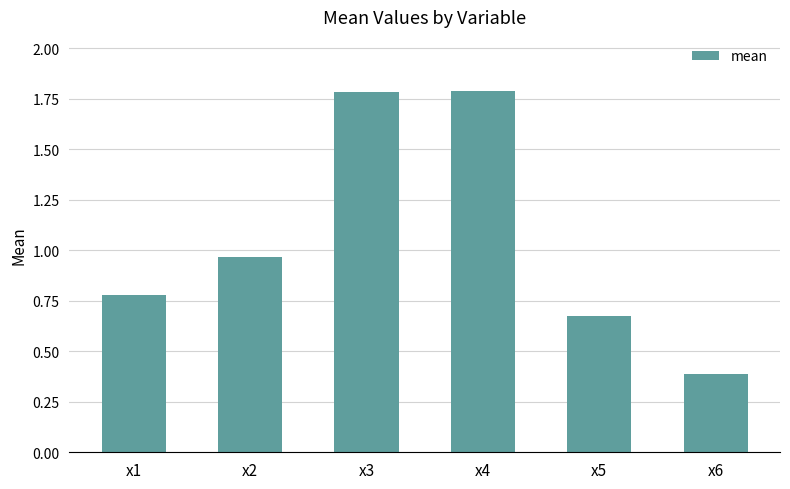

Which has a higher value, x2 or x5?

x2